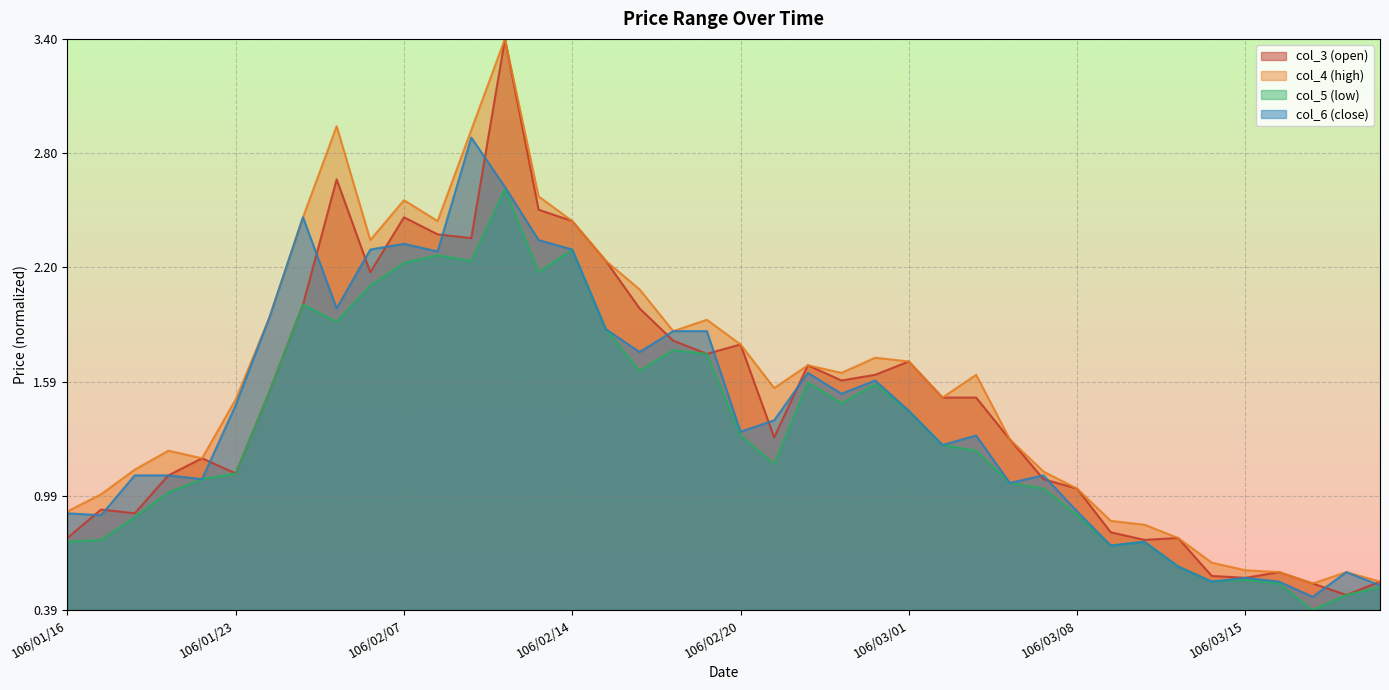

The value of col_5 at 106/02/17 is 0.6. True or false?

False